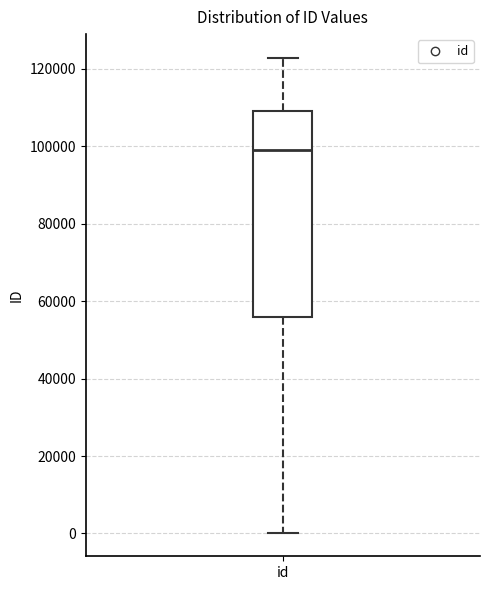

Where is the upper edge of the box for id on the y-axis? The values are not printed on the chart, so give them approximately, as read against the axis.

110000